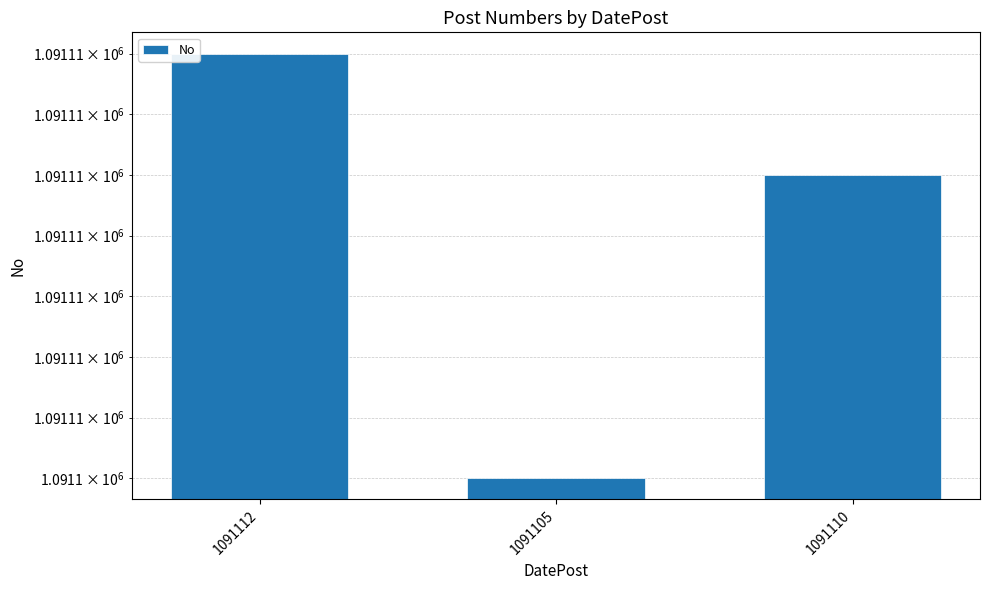

Where does the data first go above 1091110?

1091112